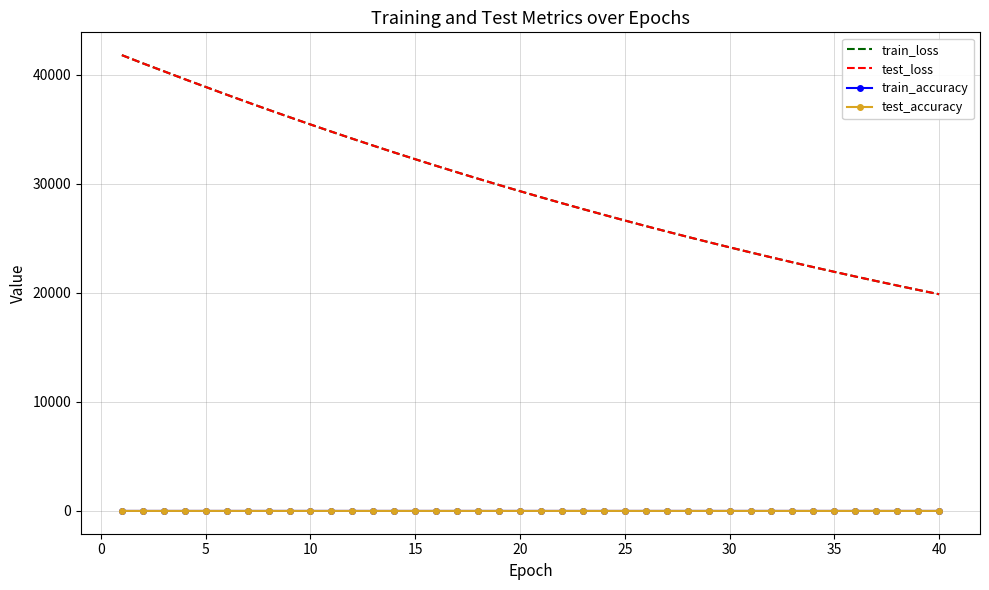

True or false: train_loss and train_accuracy intersect in this chart.

False